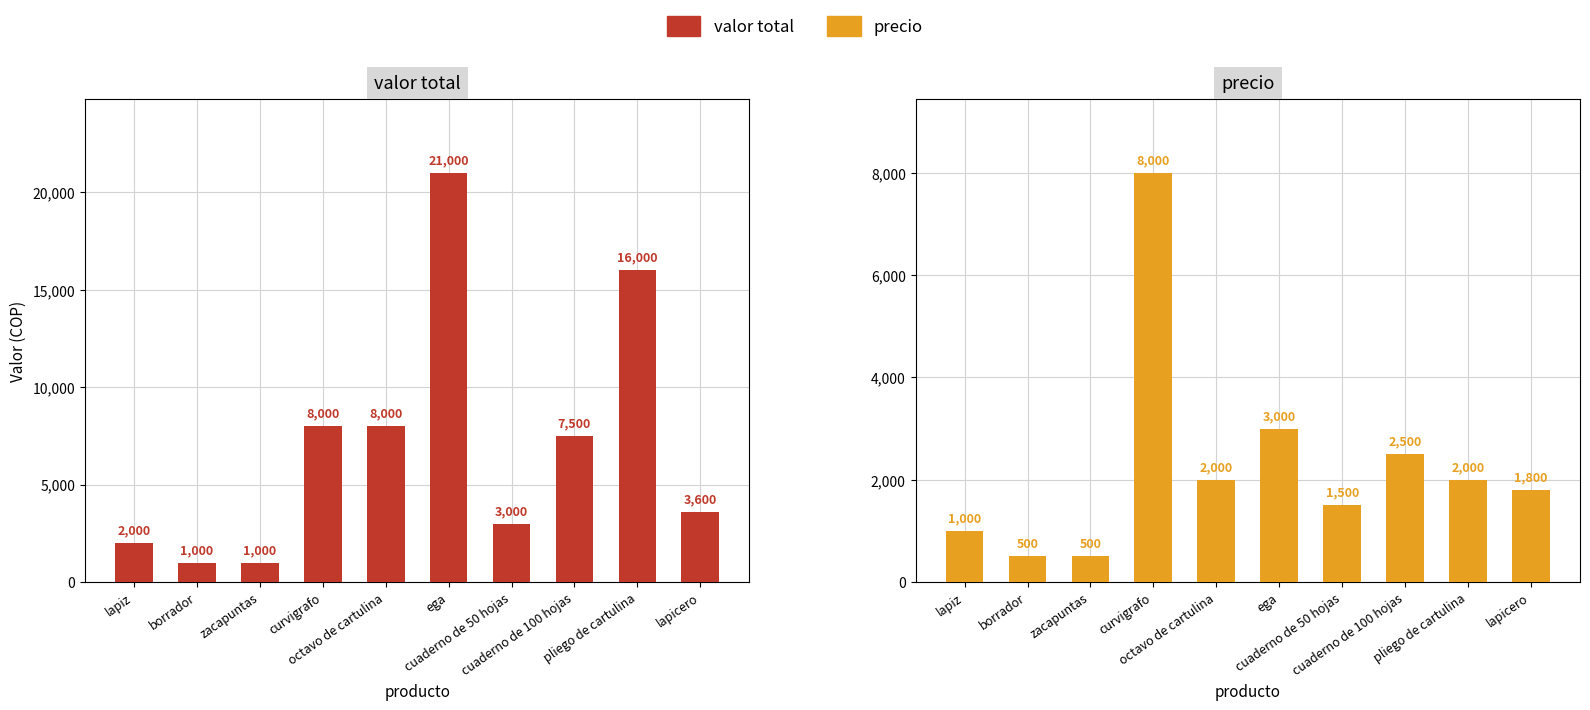

Rank the series at pliego de cartulina from highest to lowest value.

valor total, precio